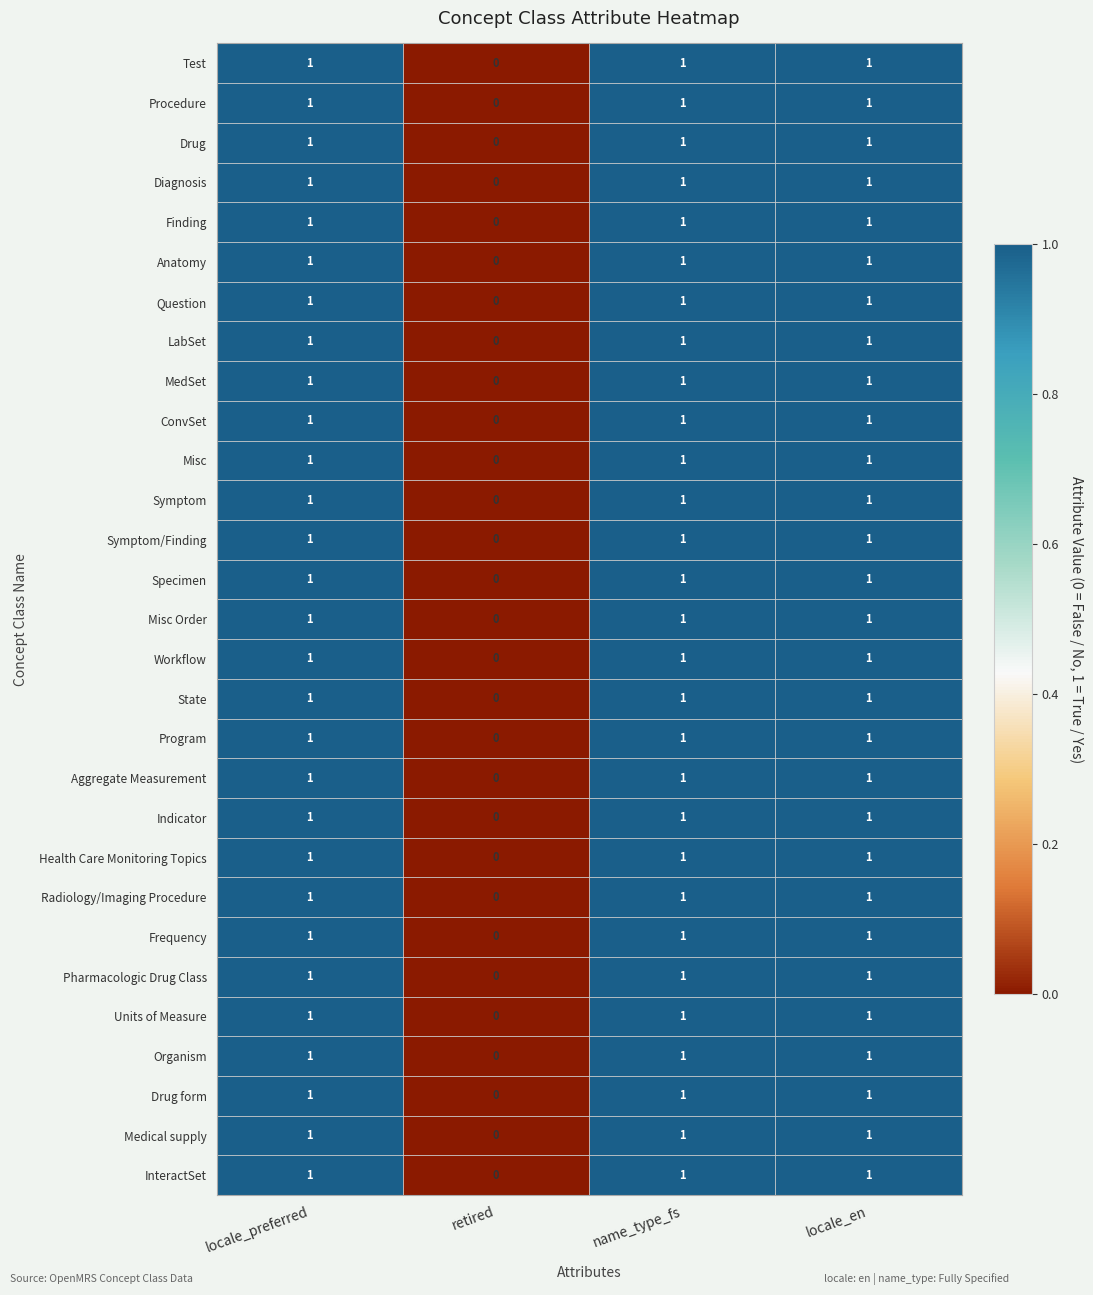

True or false: Program has a value of 0 at retired.

True